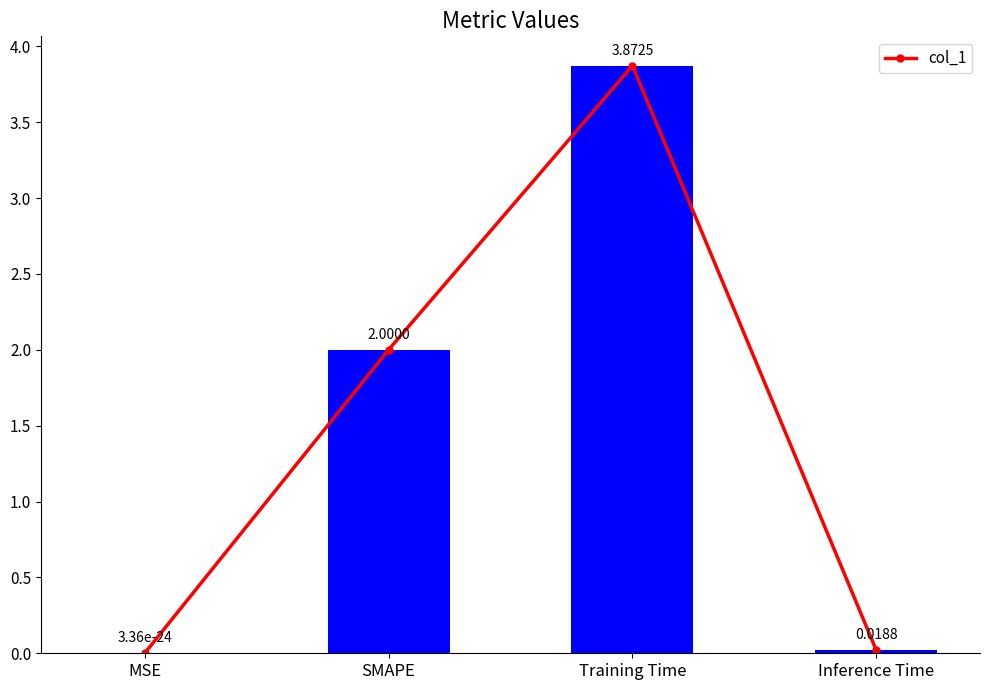

Which label corresponds to the smallest value in the chart?

MSE